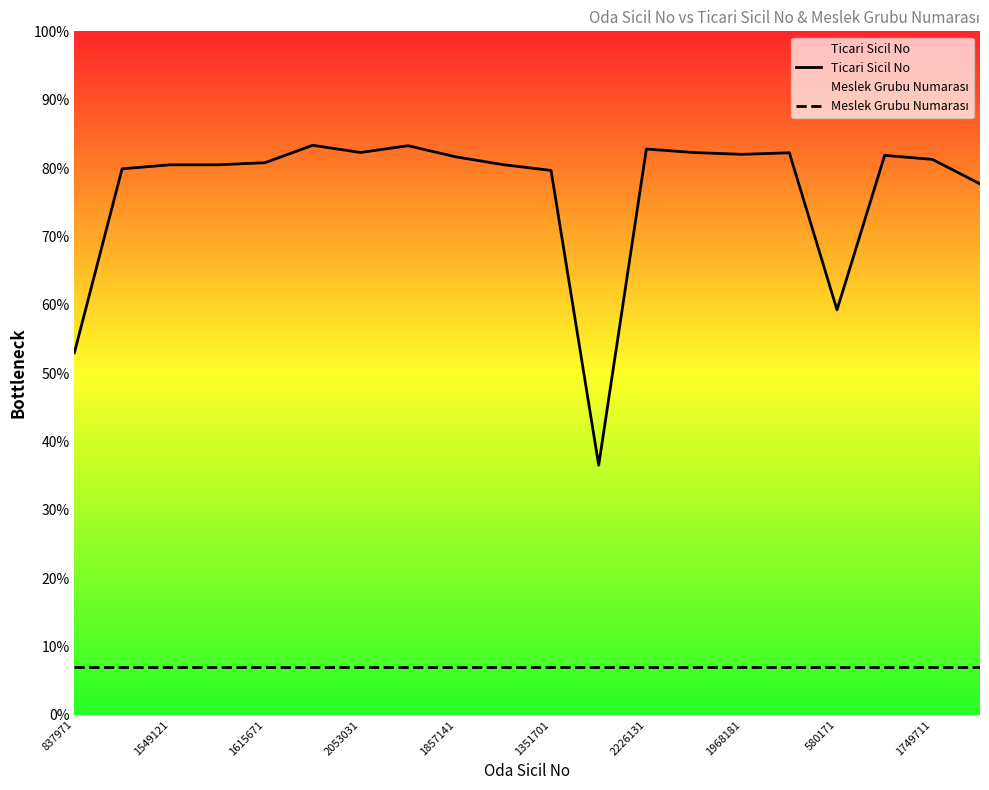

In Ticari Sicil No, how many points are higher than both neighbors (excluding endpoints)?

6